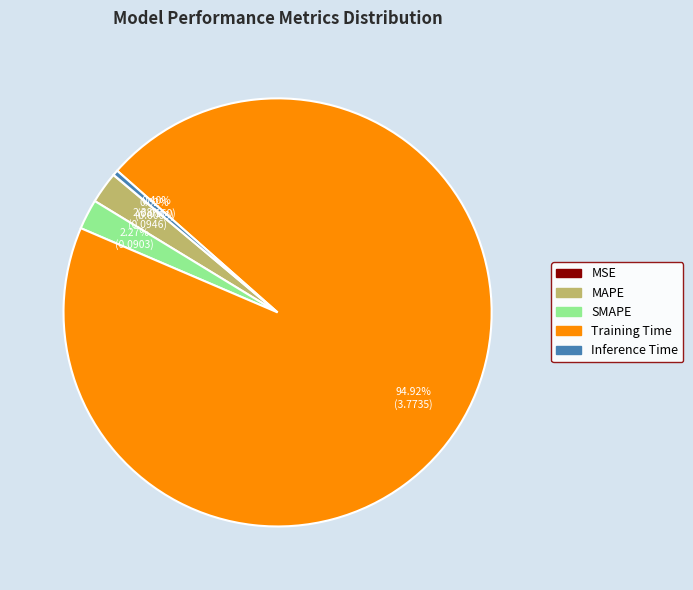

Does SMAPE account for over 50% of the chart?

No